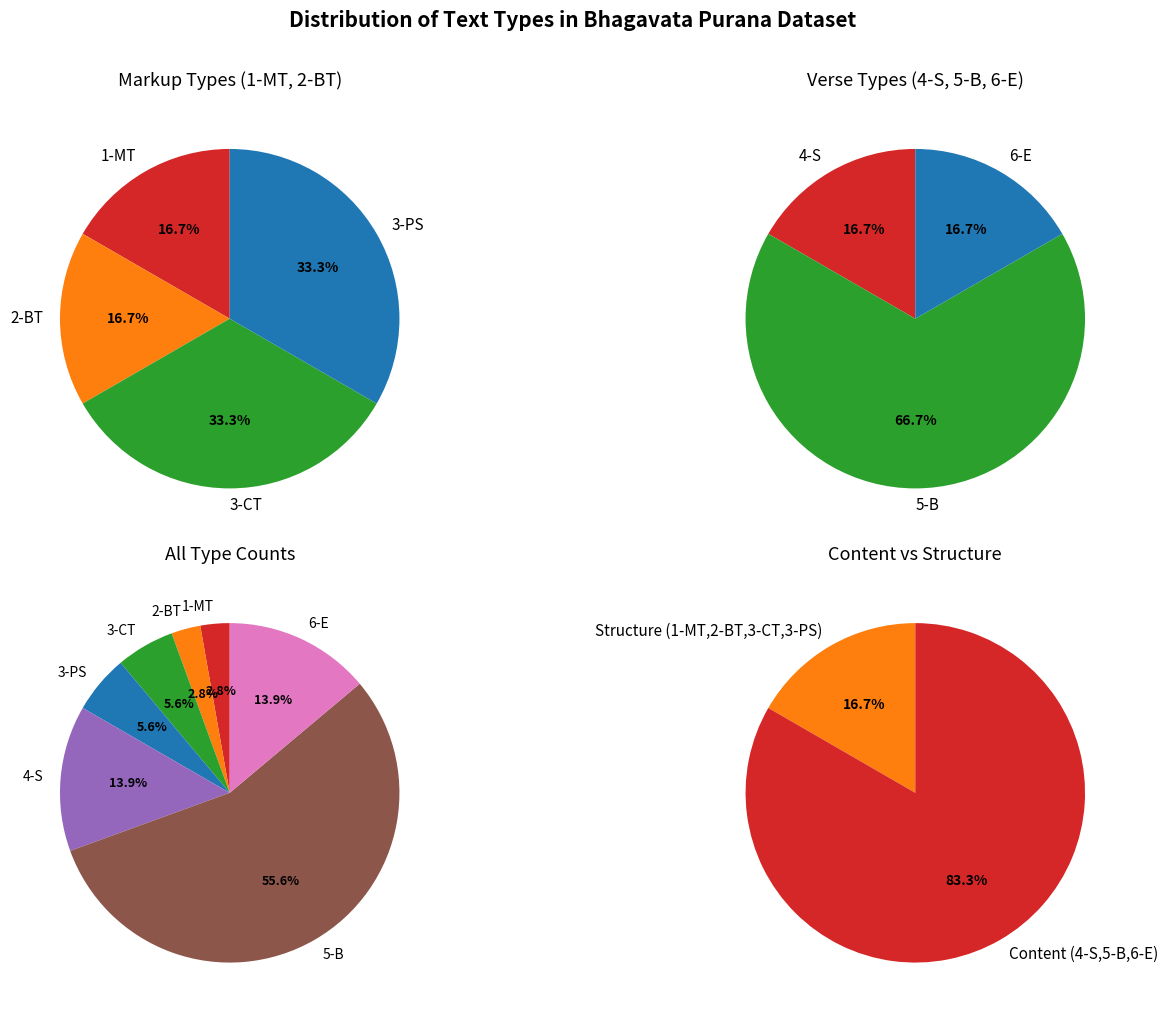

Which category has the biggest portion of the pie?

5-B